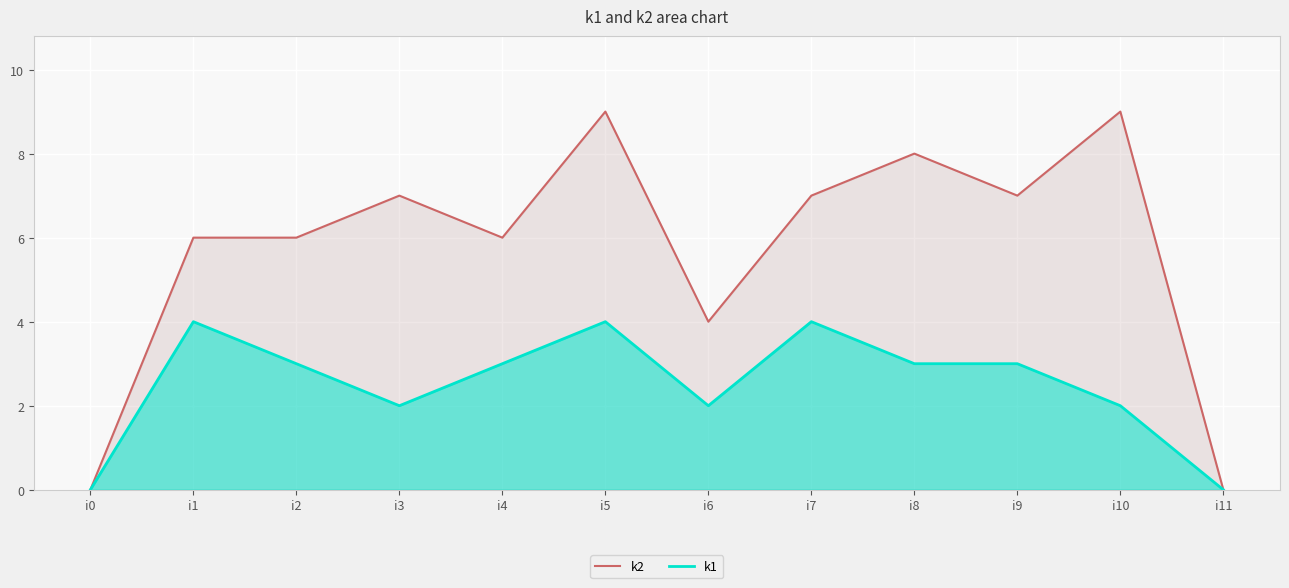

Reading left to right, what are all the values shown in this chart?

k2: i0=0	i1=6	i2=6	i3=7	i4=6	i5=9	i6=4	i7=7	i8=8	i9=7	i10=9	i11=0
k1: i0=0	i1=4	i2=3	i3=2	i4=3	i5=4	i6=2	i7=4	i8=3	i9=3	i10=2	i11=0